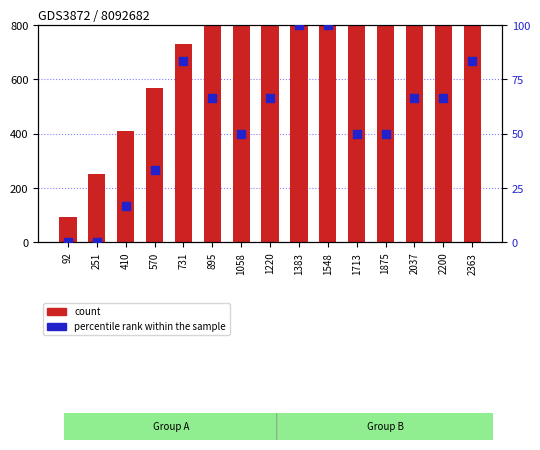

Which series reaches the minimum Y coordinate?

percentile rank within the sample